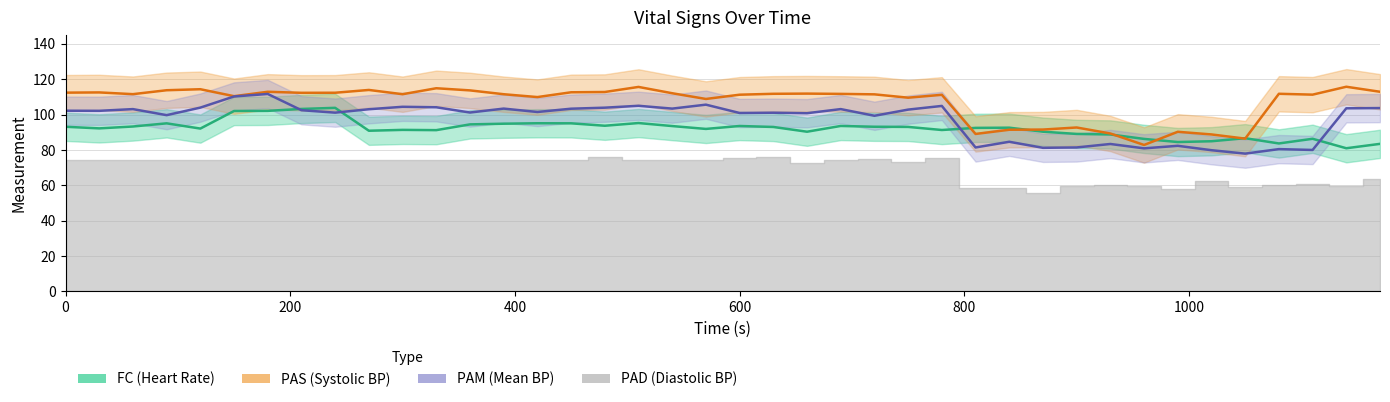

In FC, how many points are lower than both neighbors (excluding endpoints)?

11